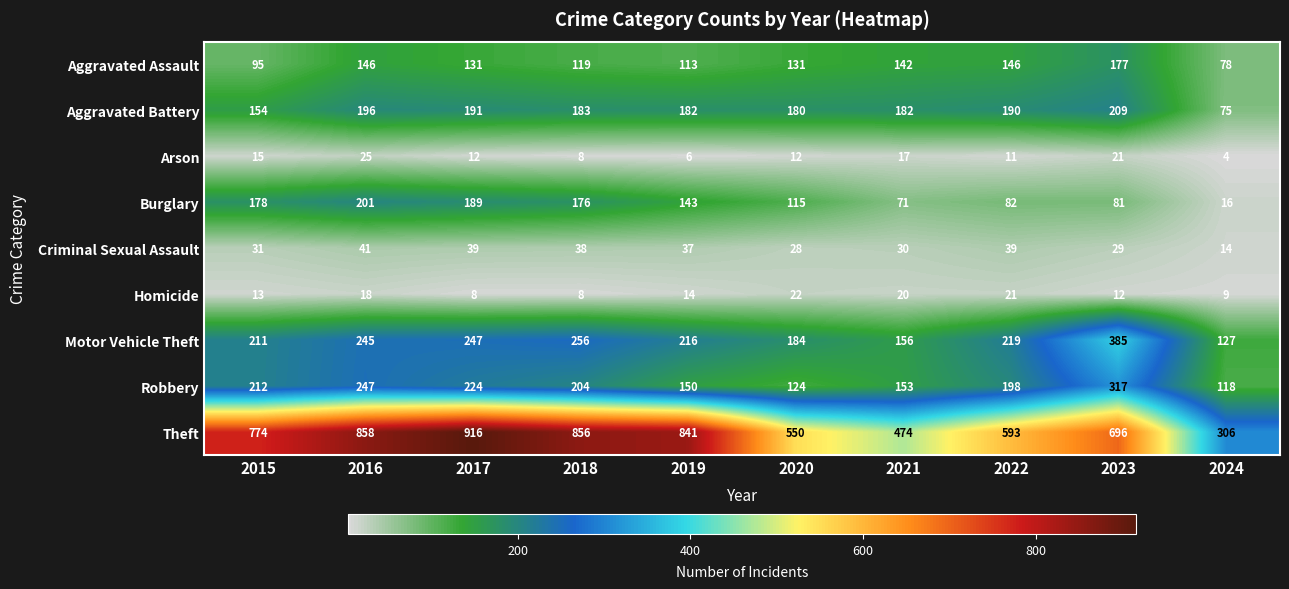

How many categories are shown in the chart?

10